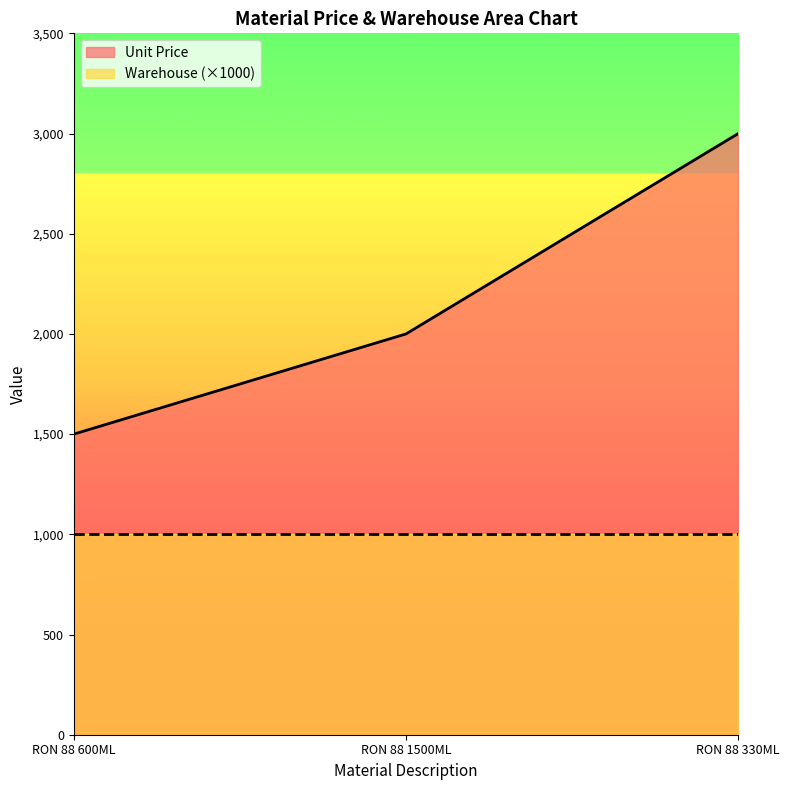

Reading left to right, extract all data points from this chart.

1500	2000	3000